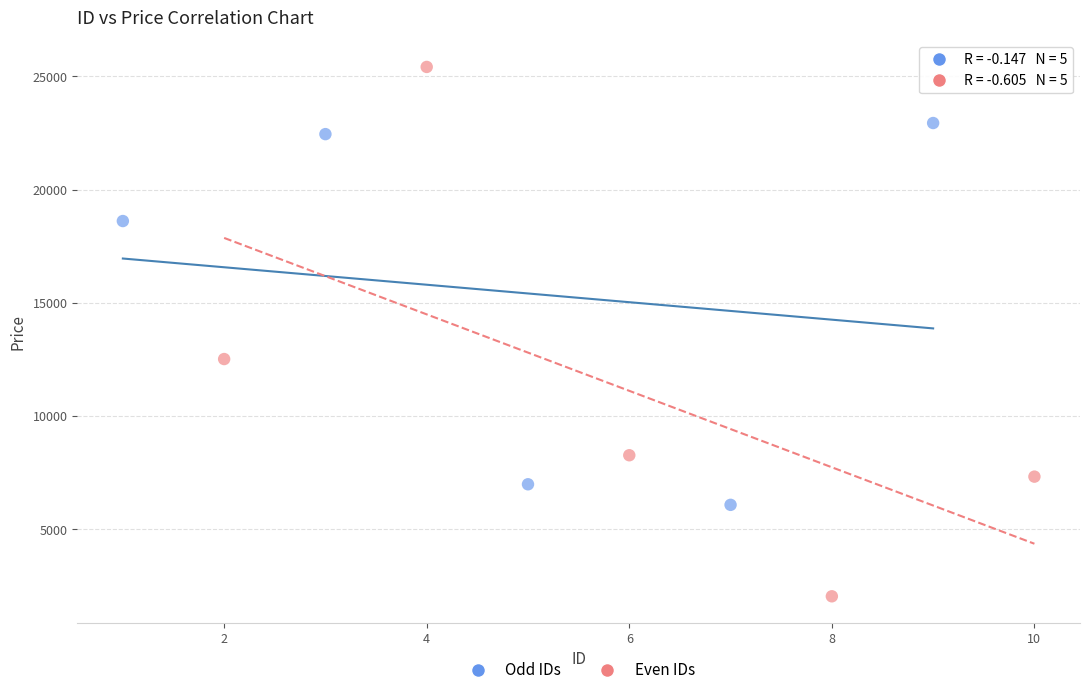

Which series reaches the minimum Y coordinate?

Even IDs